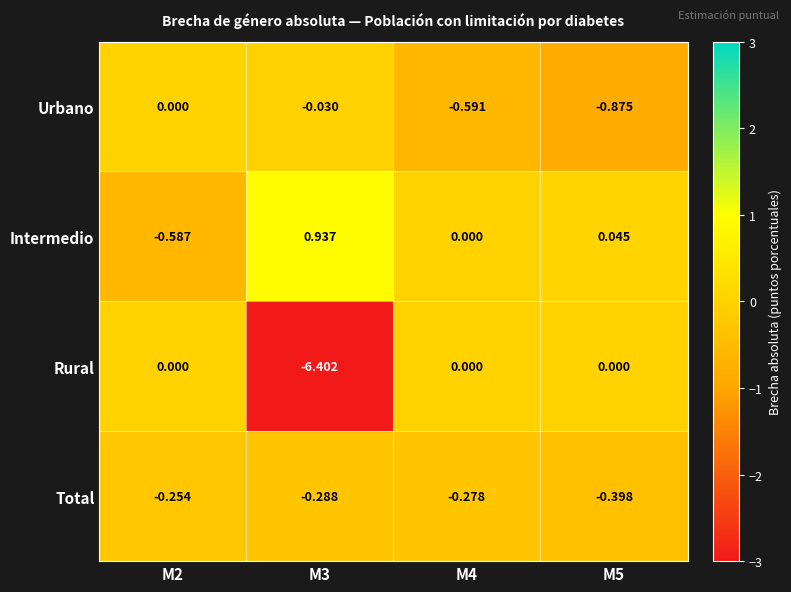

Which series has the largest total across all categories?

Intermedio